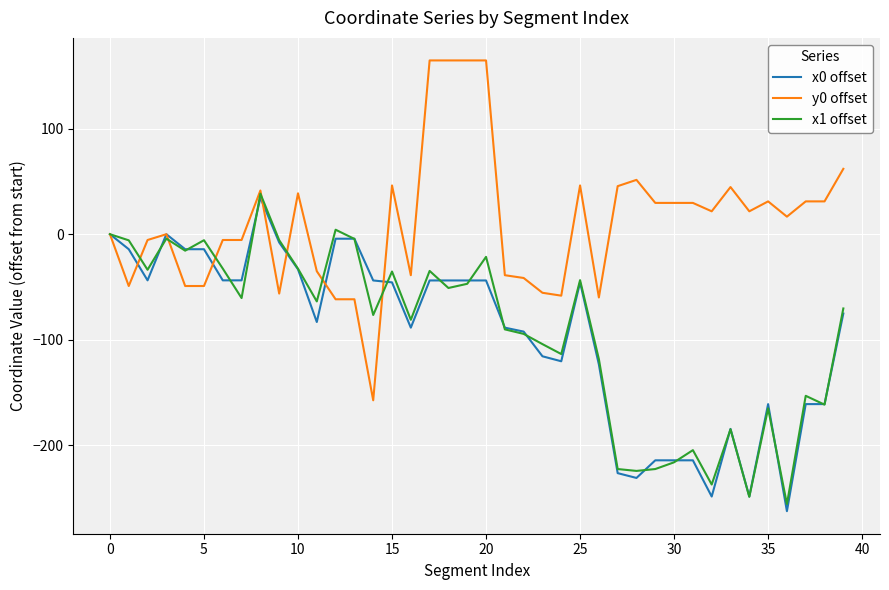

True or false: x1 offset has more than 2 points higher than both neighbors.

True